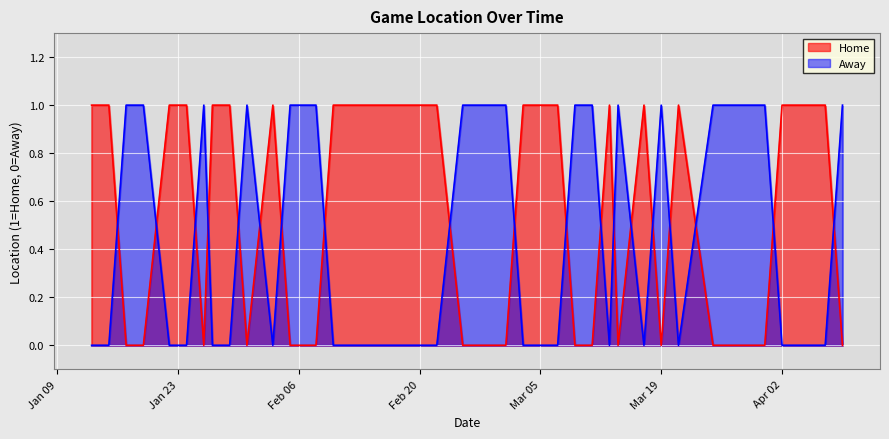

At how many categories does at least one series exceed 0?

40